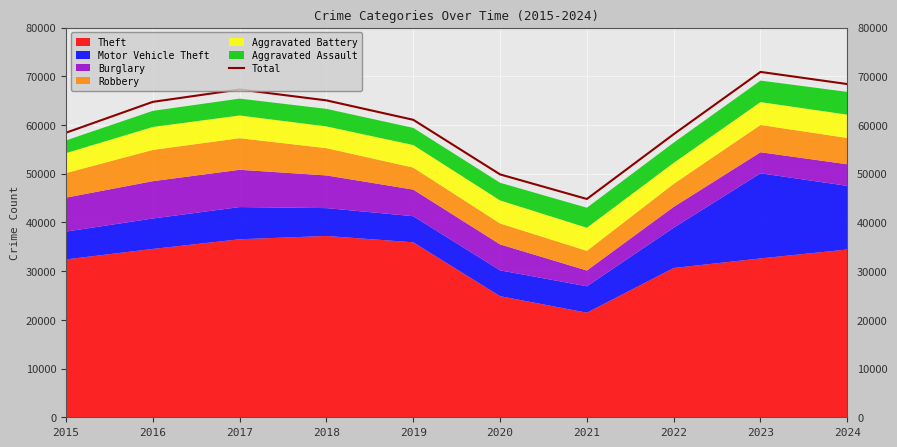

What is the minimum value shown in the chart?

44811